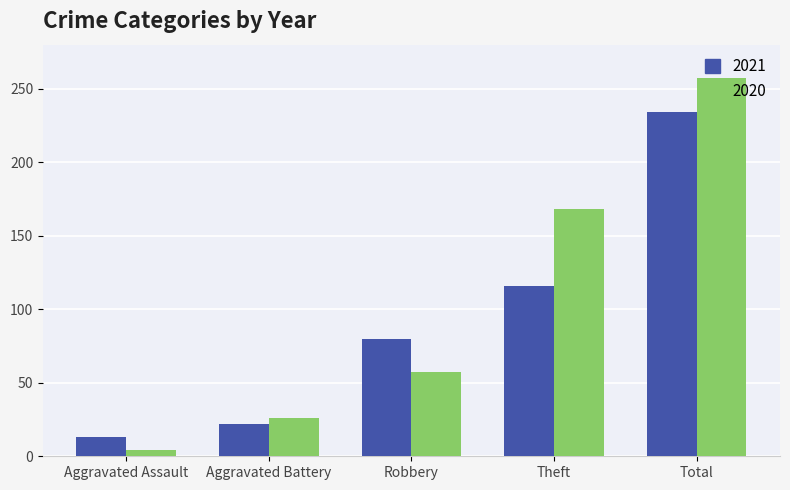

What is the approximate value of 2021 at Robbery, to the nearest 50?

100